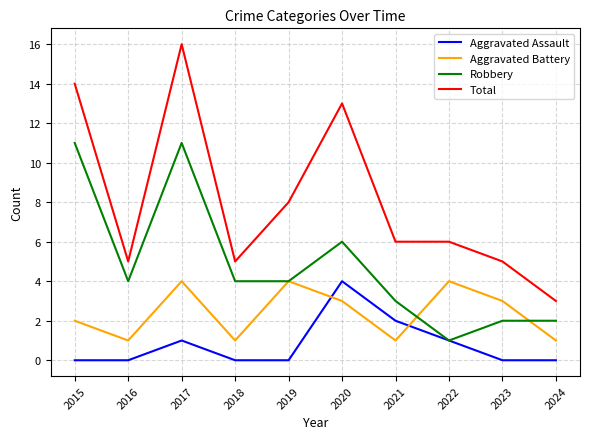

Rank the series by their average value, from highest to lowest.

Total, Robbery, Aggravated Battery, Aggravated Assault